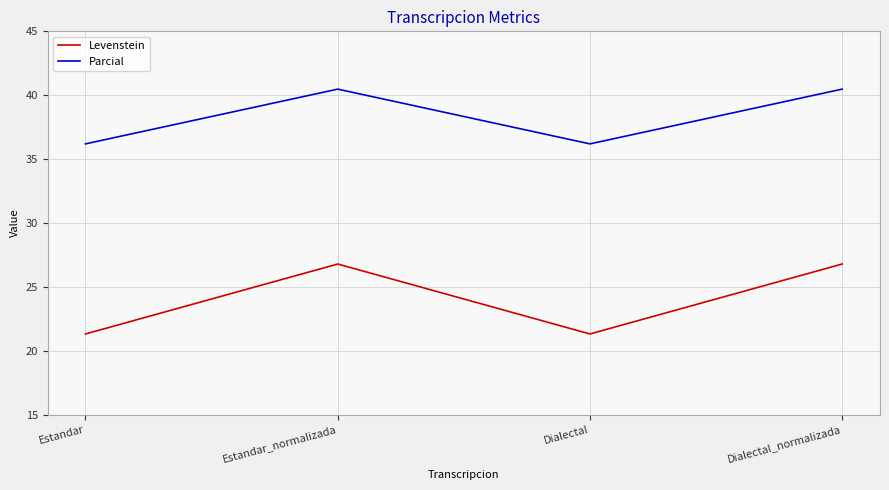

What is the difference between the maximum and minimum values in the Levenstein series?

5.5